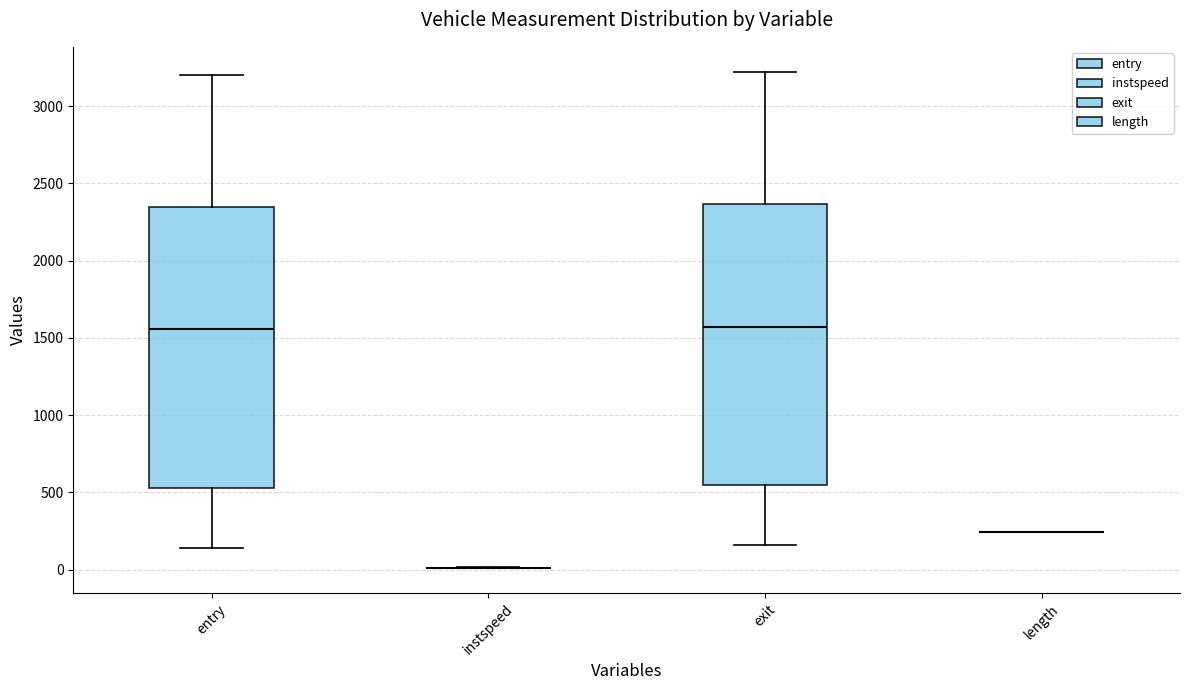

Reading left to right, read every box against the y-axis: the position of its median line, the range the box covers, and the ends of its whiskers. The values are not printed on the chart, so give them approximately, as read against the axis.

entry: median 1550, box 550 to 2350, whiskers 150 to 3200
instspeed: box collapsed to a line at 0, whiskers 0 to 0
exit: median 1550, box 550 to 2350, whiskers 150 to 3200
length: box collapsed to a line at 250, whiskers 250 to 250